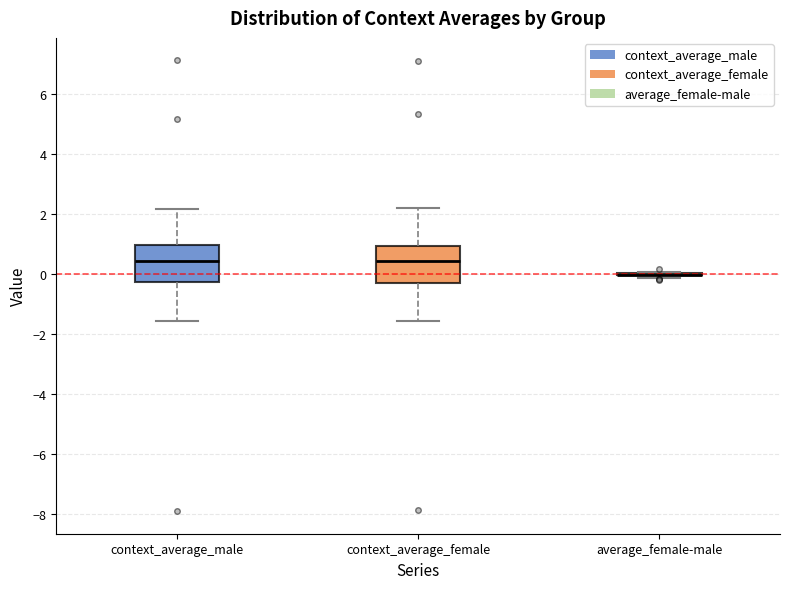

Where does the upper whisker of the box for context_average_male end on the y-axis? The values are not printed on the chart, so give them approximately, as read against the axis.

2.2